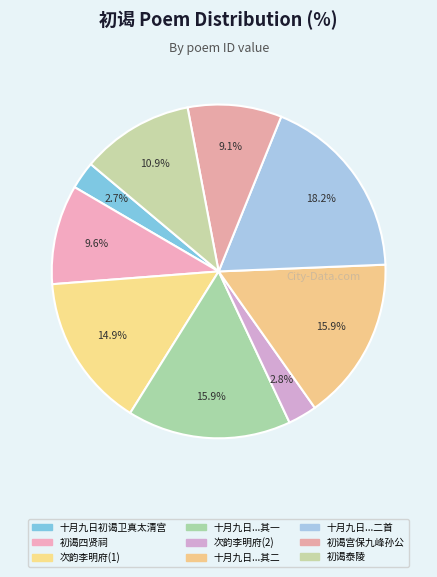

How many slices are in this pie chart?

9